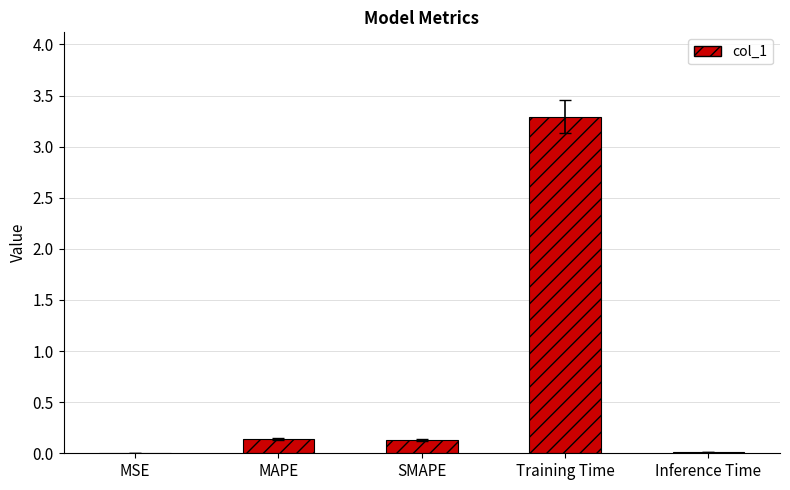

Which has a higher value, MSE or SMAPE?

SMAPE